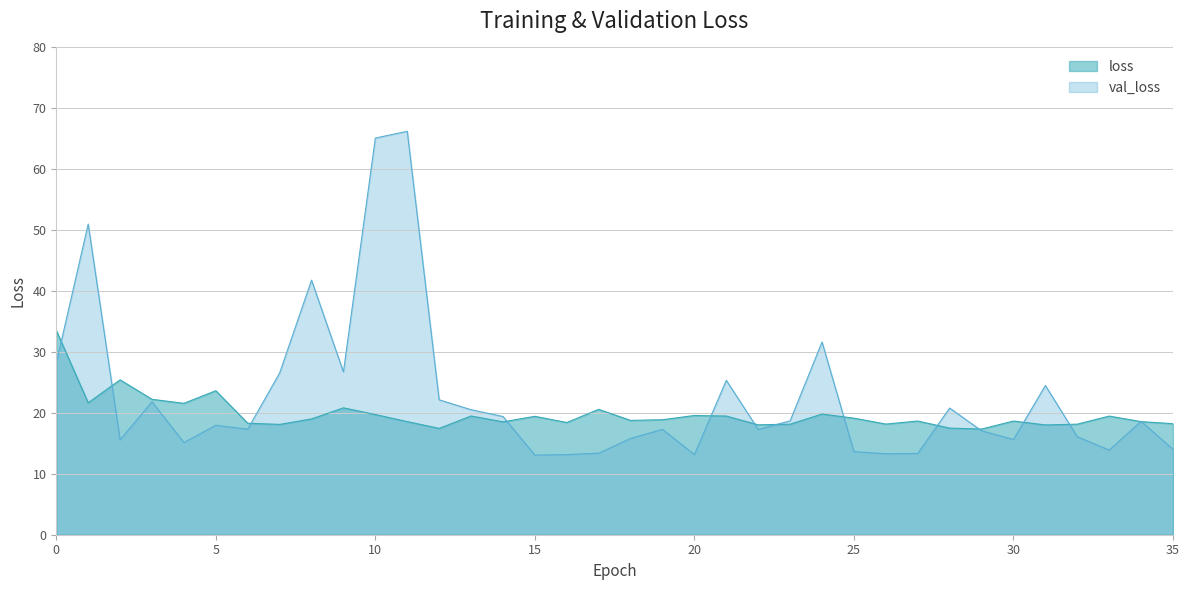

The value of val_loss at 7 is 5.7. True or false?

False